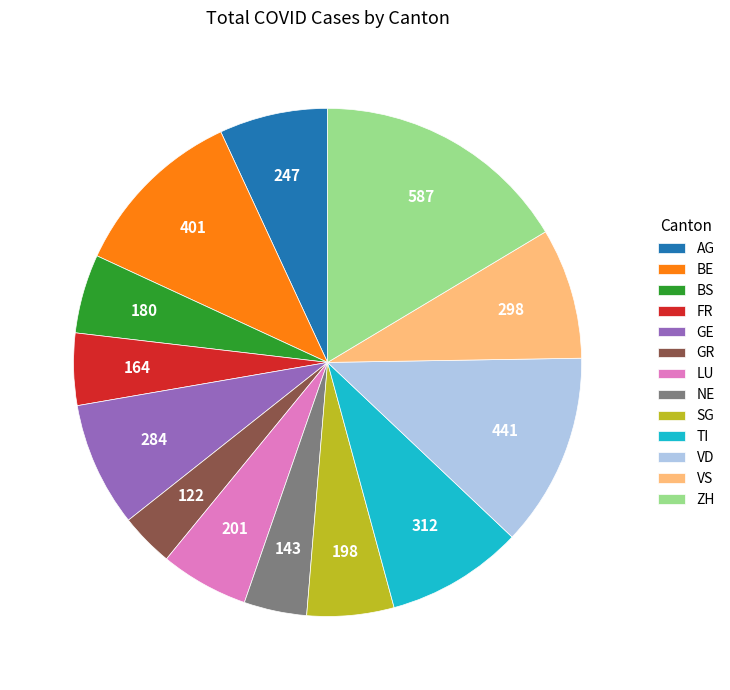

What is the largest slice in the pie chart?

ZH